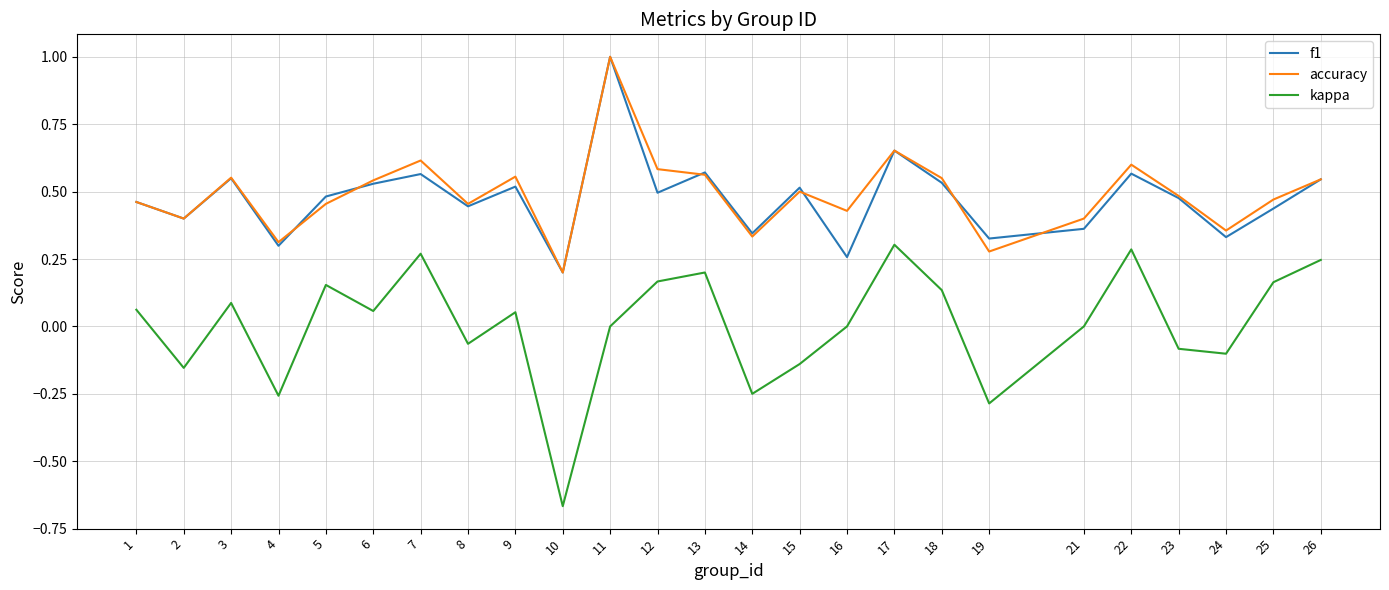

What is the maximum value shown in the chart?

1.0